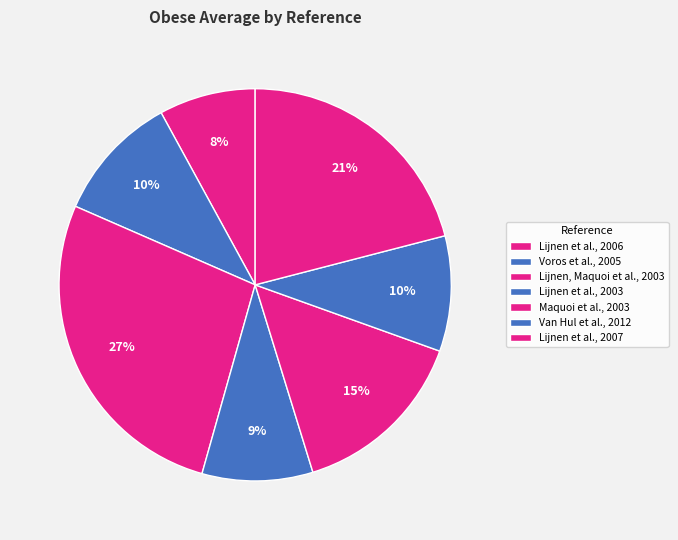

To the nearest percent, what is the difference between the Lijnen et al., 2006 and Lijnen, Maquoi et al., 2003 slice percentages?

19%